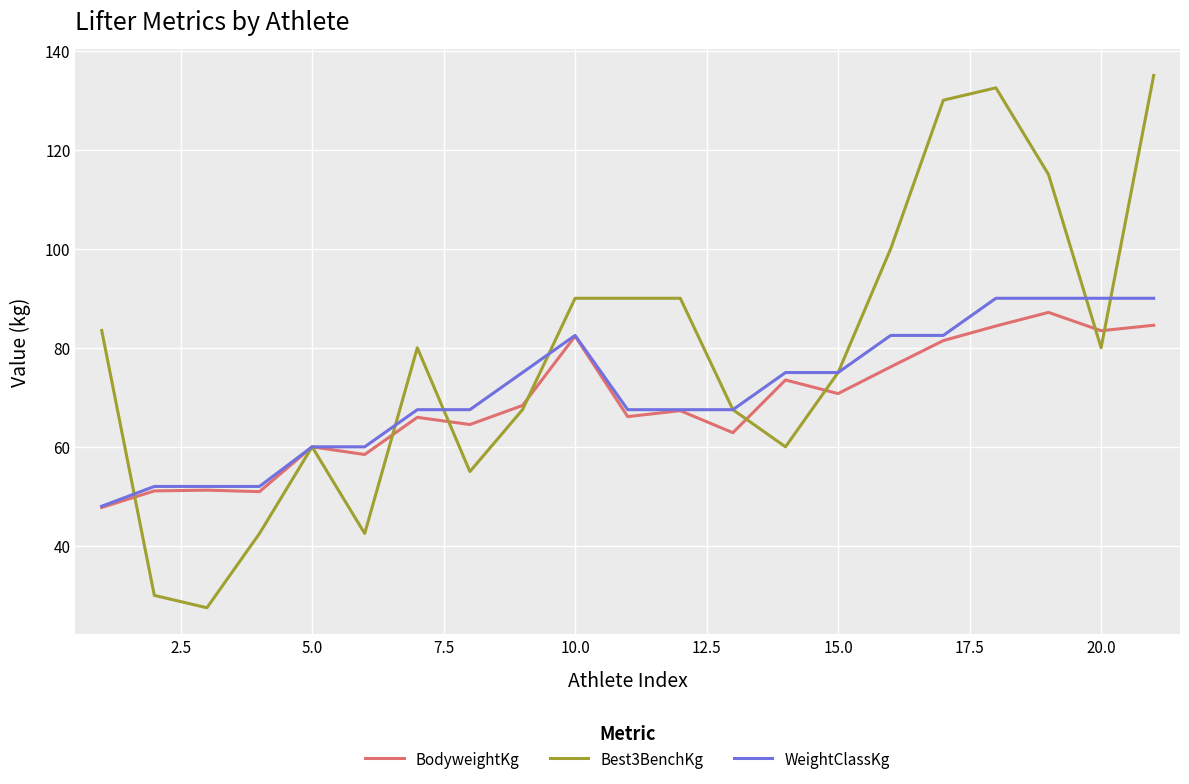

What is the greatest value displayed?

135.0